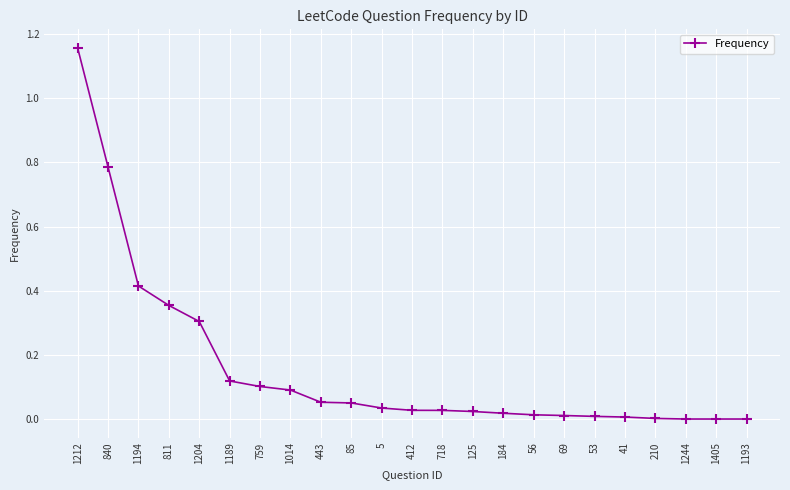

What is the average value?

0.2